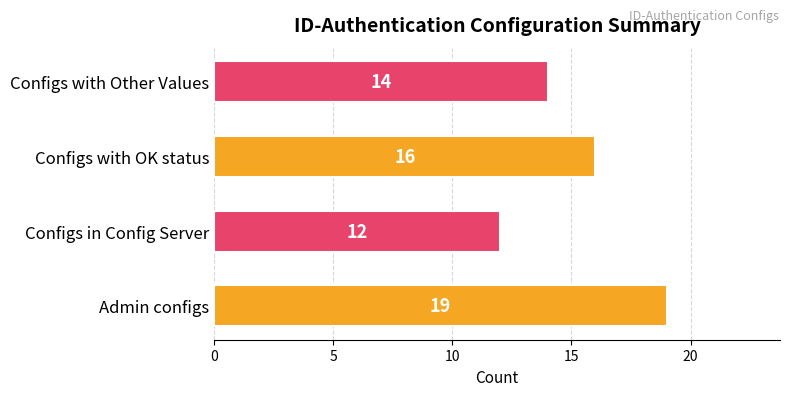

Rank the categories by value from highest to lowest.

Admin configs, Configs with OK status, Configs with Other Values, Configs in Config Server